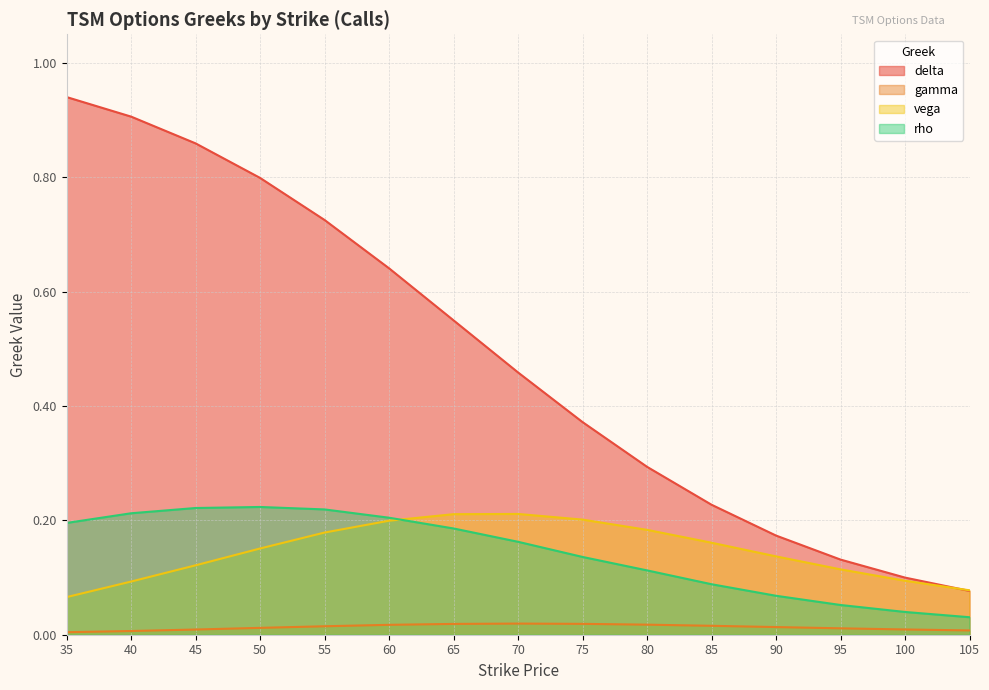

Where is the first local maximum for gamma?

70